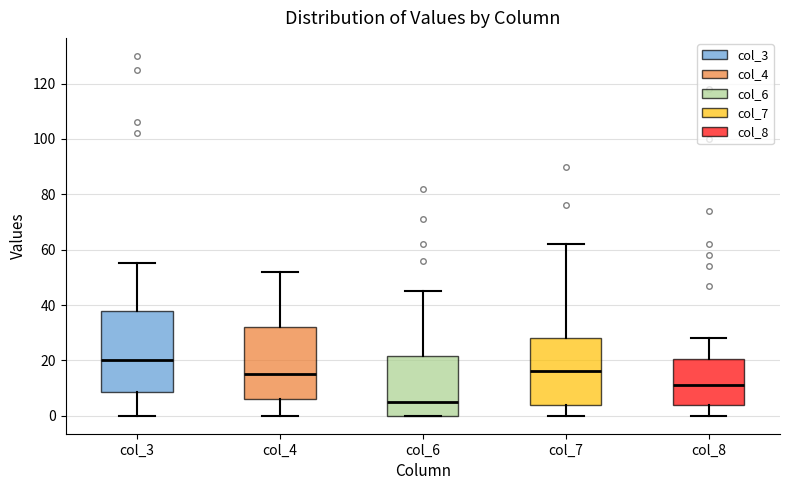

Where is the upper edge of the box for col_6 on the y-axis? The values are not printed on the chart, so give them approximately, as read against the axis.

22